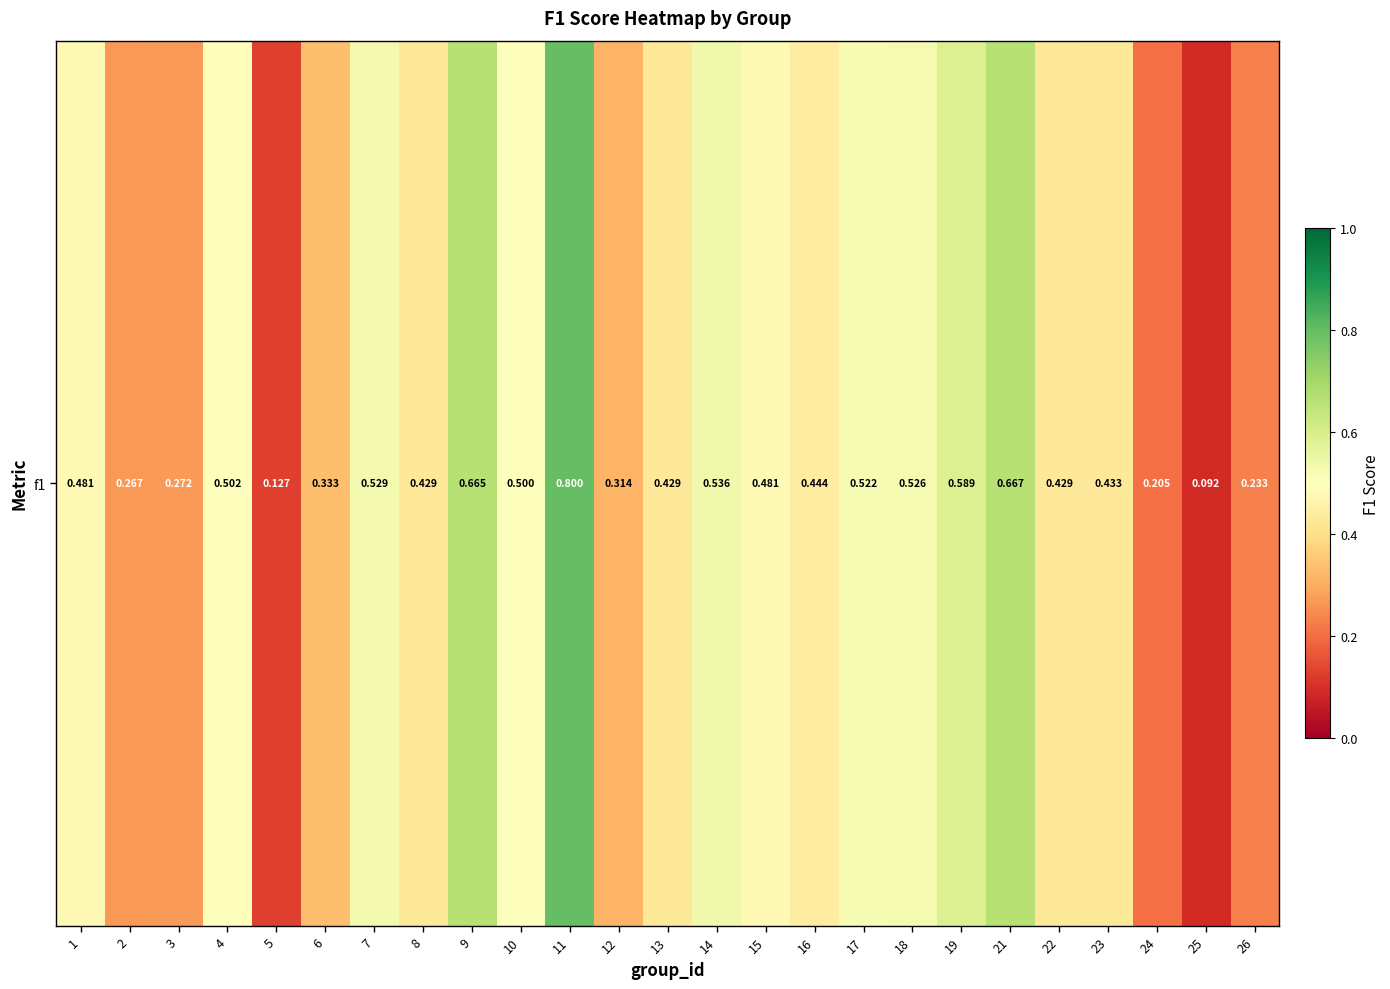

Reading right to left, what are all the values shown in this chart?

26=0.2	25=0.1	24=0.2	23=0.4	22=0.4	21=0.7	19=0.6	18=0.5	17=0.5	16=0.4	15=0.5	14=0.5	13=0.4	12=0.3	11=0.8	10=0.5	9=0.7	8=0.4	7=0.5	6=0.3	5=0.1	4=0.5	3=0.3	2=0.3	1=0.5